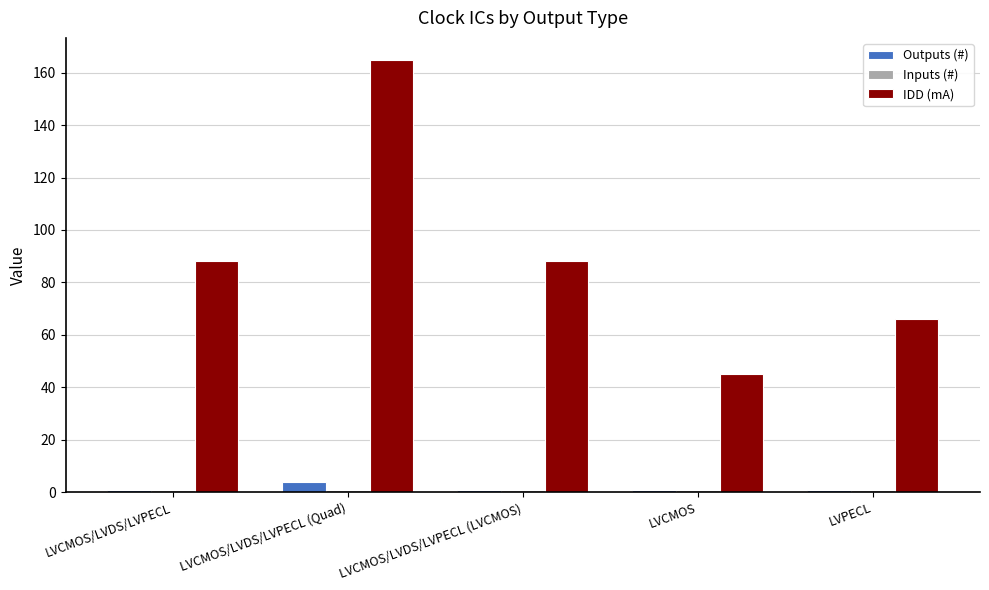

Which category has the lowest value in the IDD (mA) series?

LVCMOS